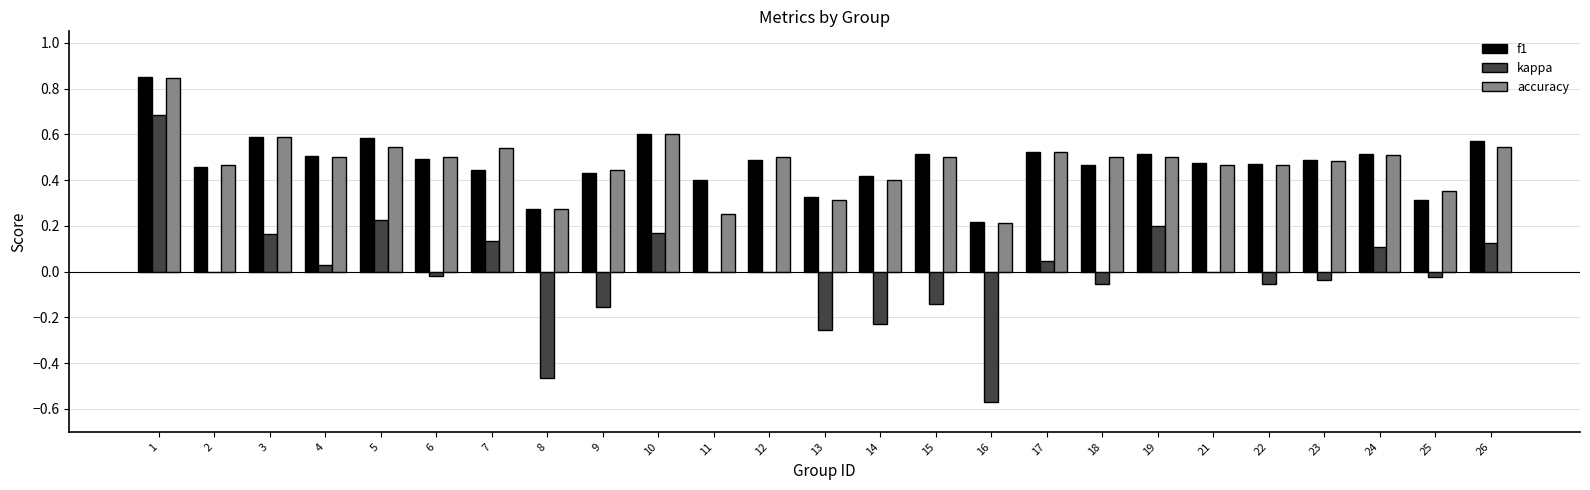

The value of f1 at 21 is 0.2. True or false?

False